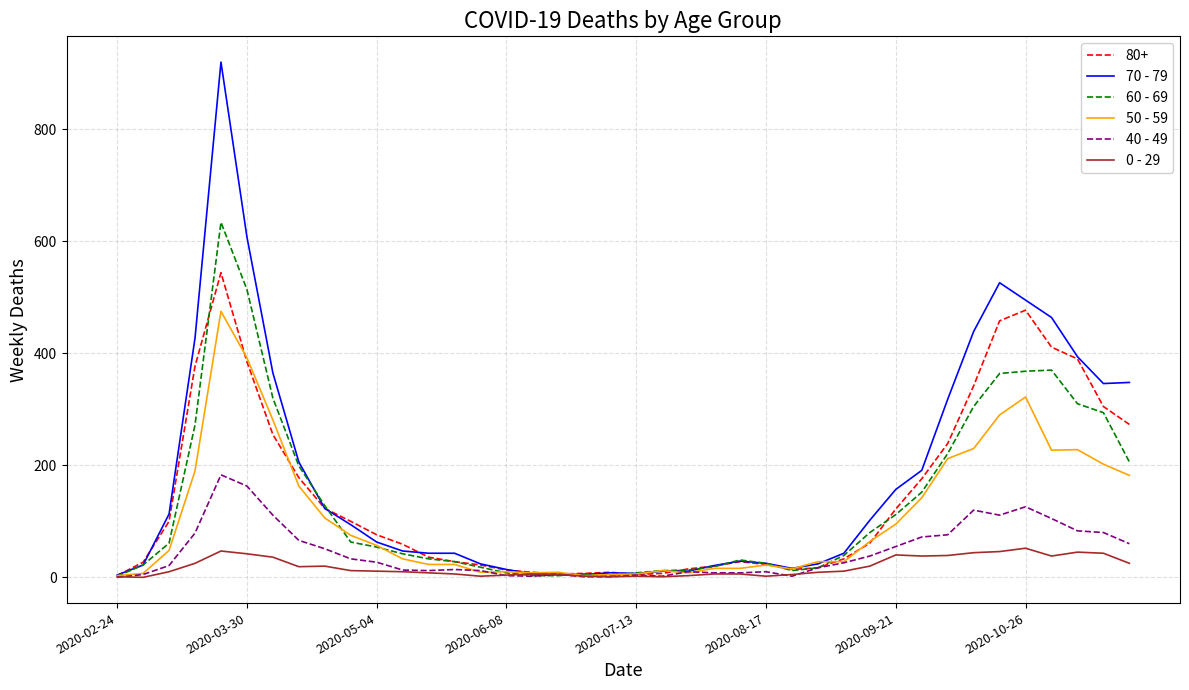

List the series in order of their peak value, highest first.

70 - 79, 60 - 69, 80+, 50 - 59, 40 - 49, 0 - 29